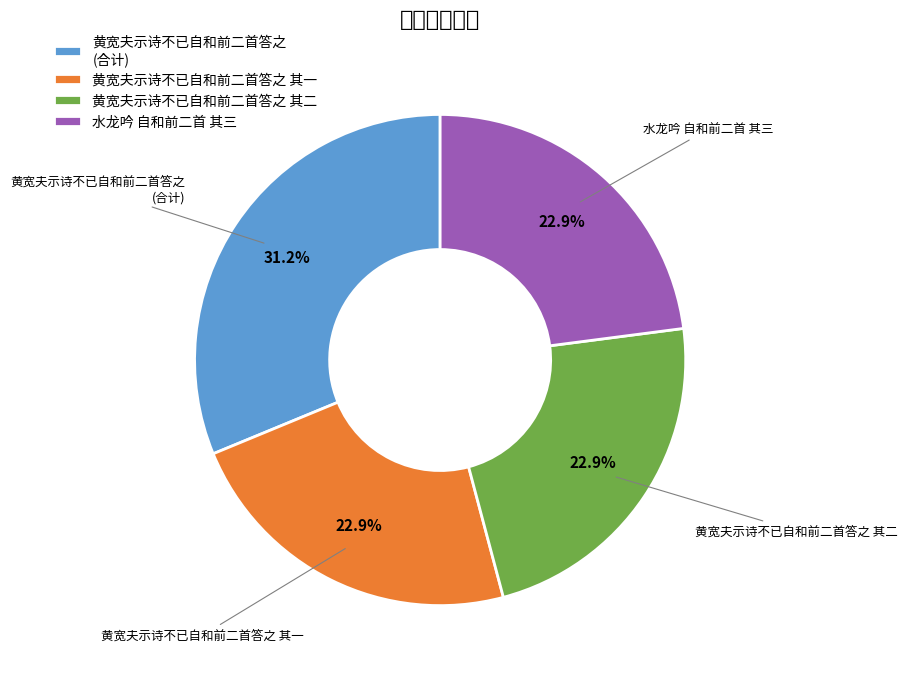

To the nearest percent, what portion does 水龙吟 自和前二首 其三 represent?

23%